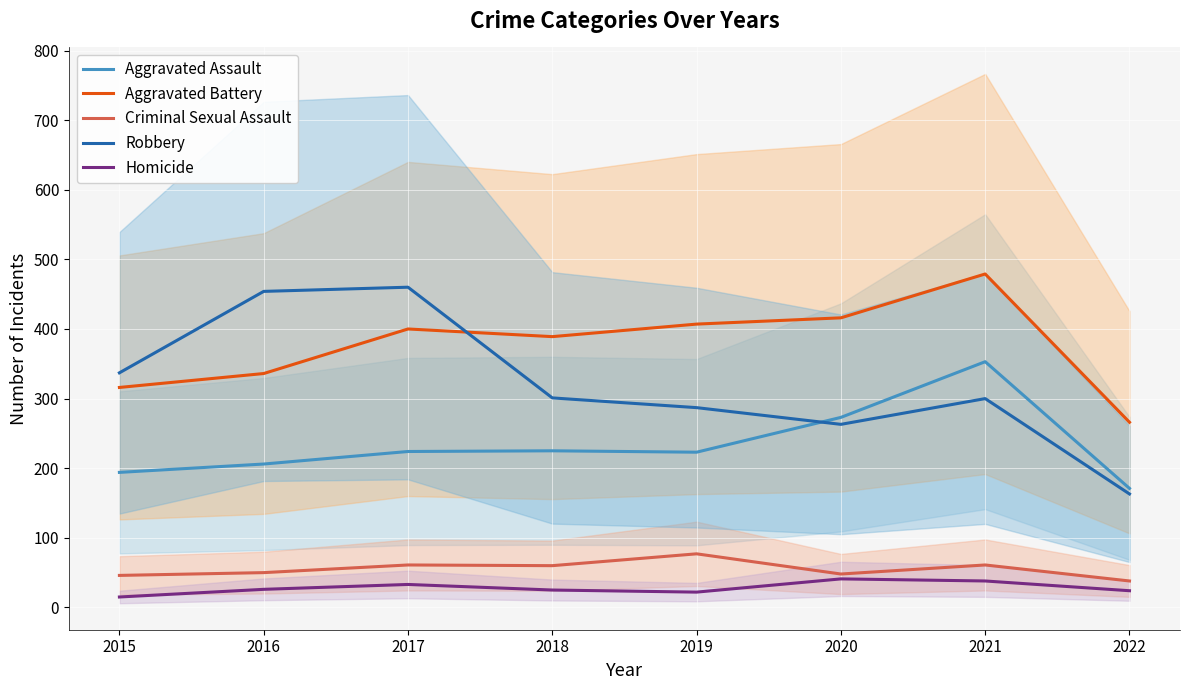

The value of Criminal Sexual Assault at 2021 is 17. True or false?

False